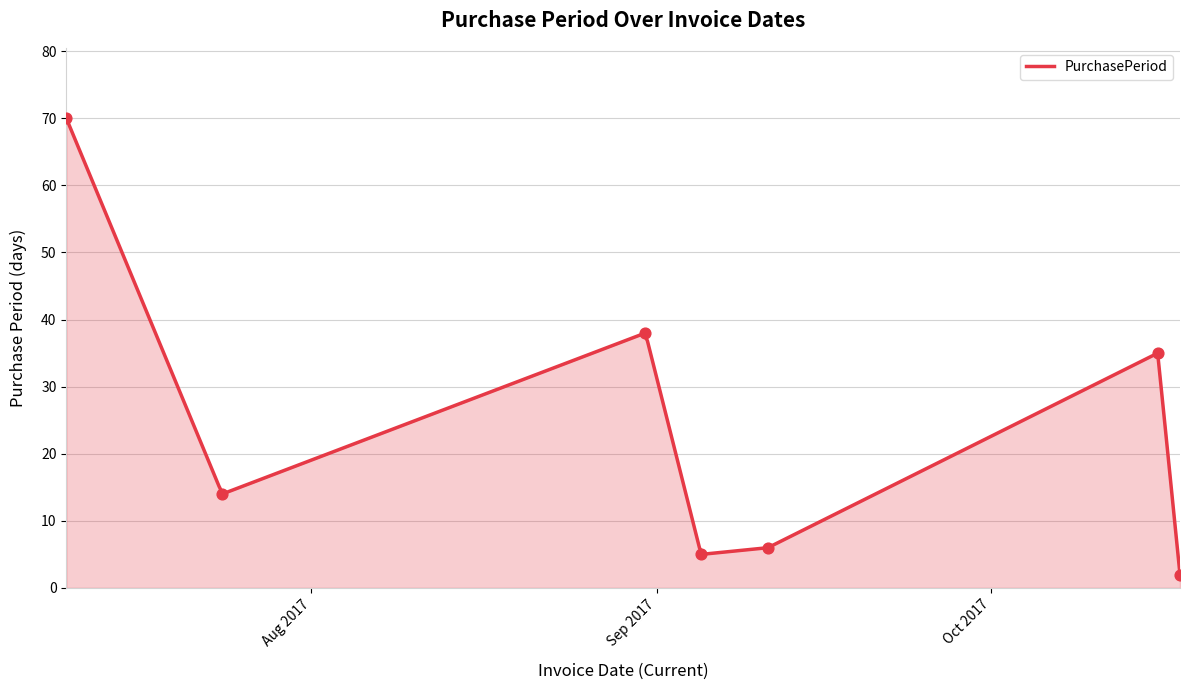

Approximately how many times larger is the value at 2017-09-11 compared to 2017-07-10?

0.1